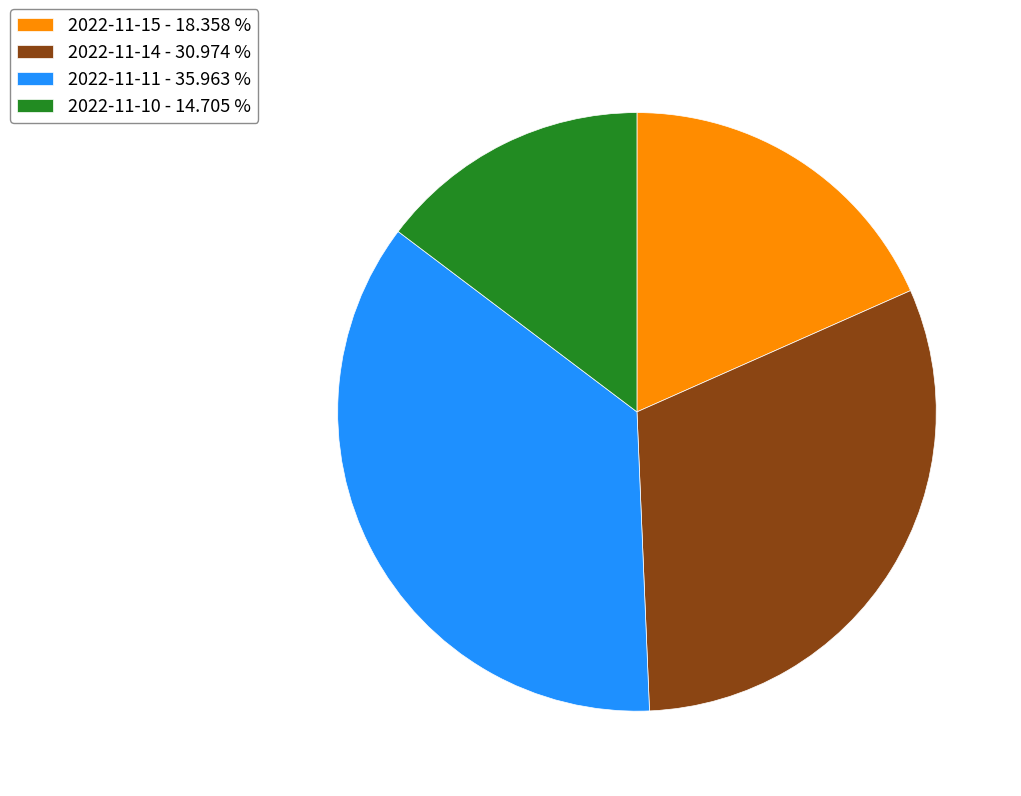

True or false: 2022-11-11 accounts for 36% of the total.

True